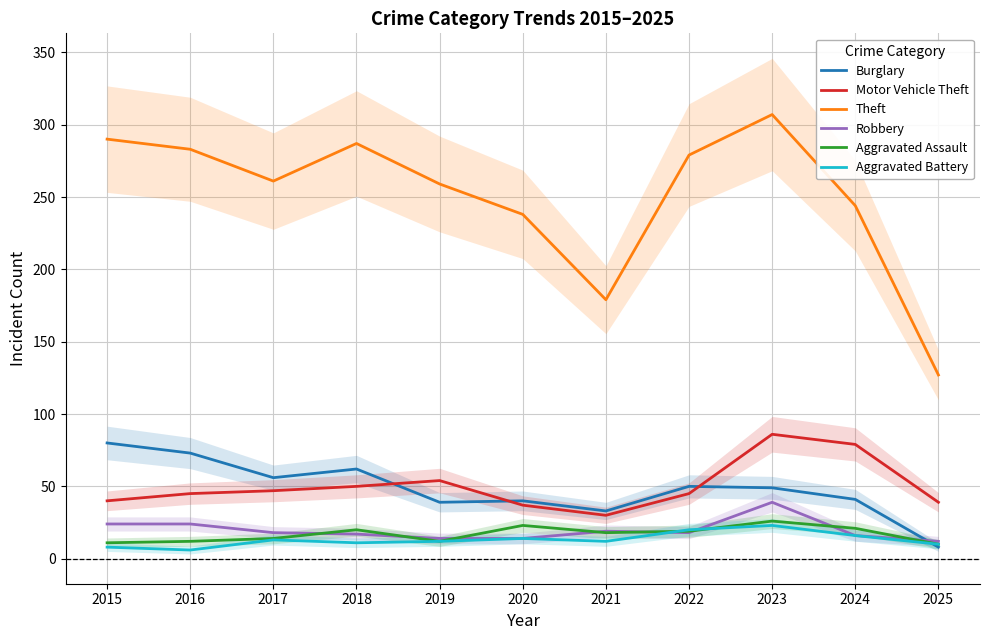

How many data points in Burglary are above 49?

5